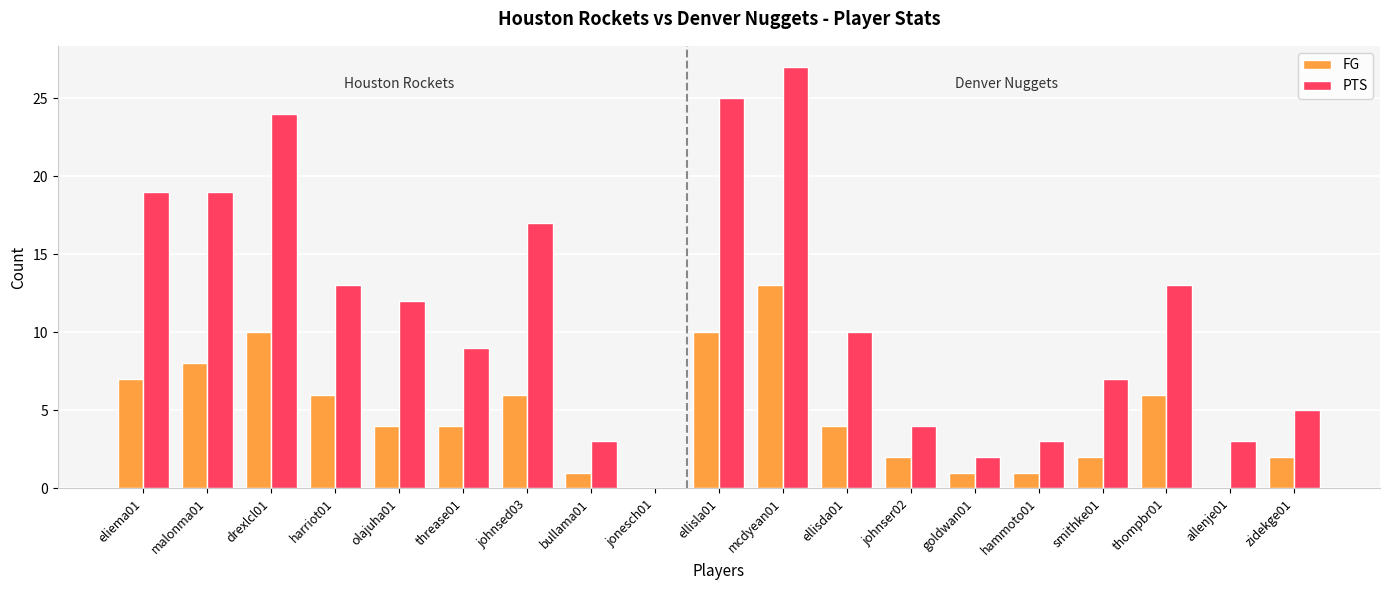

How many values in PTS are above zero?

18